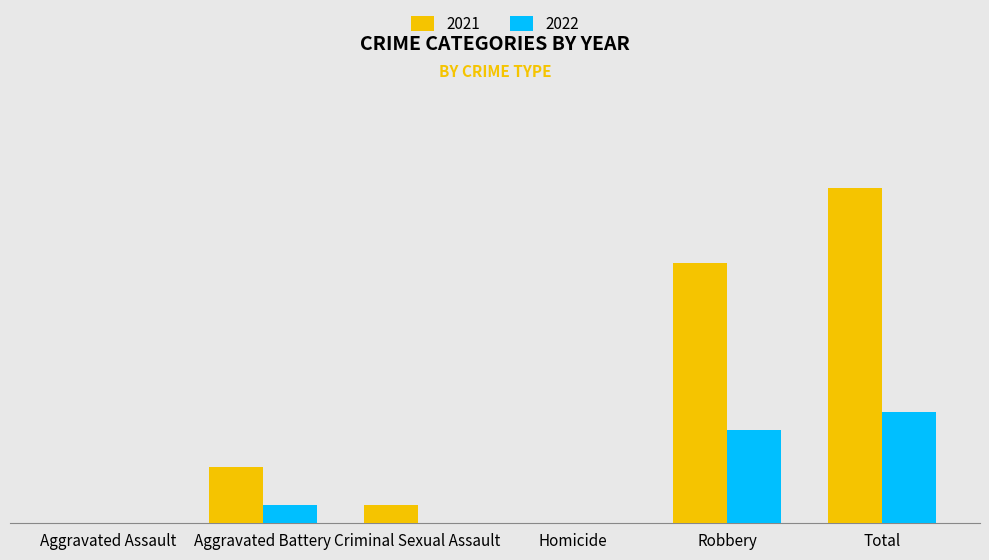

What is the average value of the 2021 series?

6